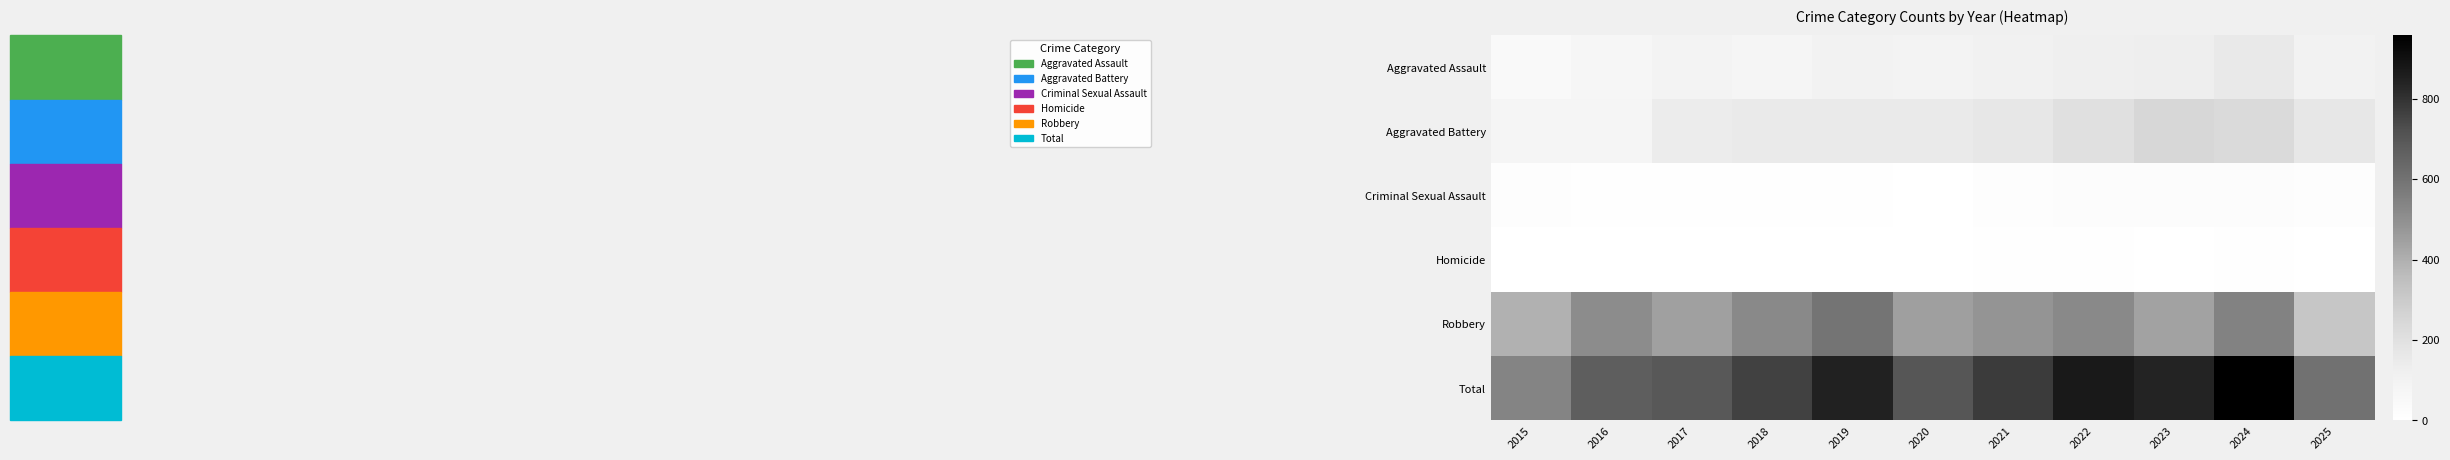

Reading left to right, list all the values displayed in this chart.

Aggravated Assault: 2015=46	2016=71	2017=95	2018=77	2019=98	2020=94	2021=110	2022=121	2023=130	2024=154	2025=100
Aggravated Battery: 2015=82	2016=82	2017=142	2018=152	2019=148	2020=150	2021=163	2022=202	2023=244	2024=232	2025=167
Criminal Sexual Assault: 2015=12	2016=8	2017=8	2018=11	2019=8	2020=3	2021=14	2022=24	2023=22	2024=24	2025=13
Homicide: 2015=0	2016=1	2017=1	2018=1	2019=2	2020=3	2021=5	2022=6	2023=2	2024=4	2025=3
Robbery: 2015=395	2016=510	2017=446	2018=520	2019=591	2020=450	2021=484	2022=521	2023=440	2024=543	2025=320
Total: 2015=535	2016=672	2017=692	2018=761	2019=847	2020=700	2021=776	2022=874	2023=838	2024=957	2025=603